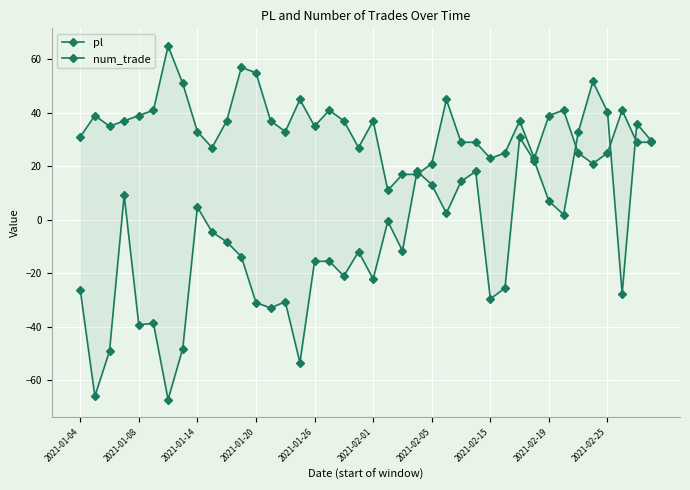

What is the greatest value displayed?

65.0